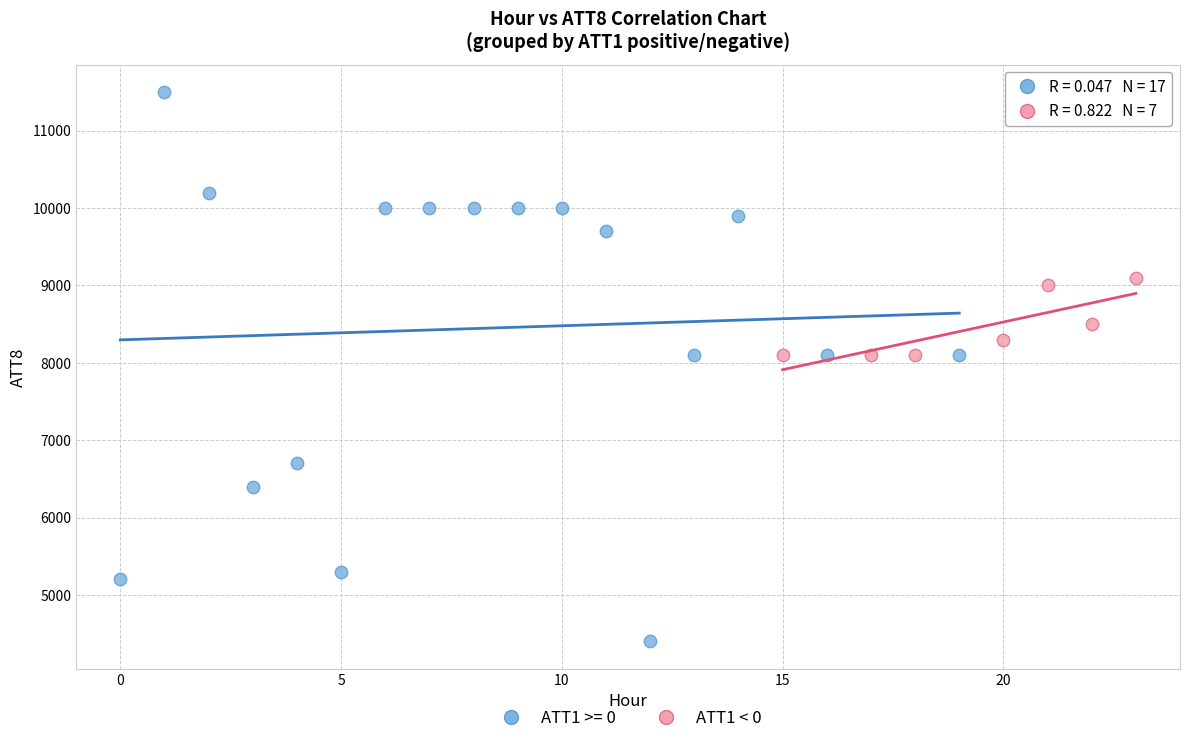

Which series contains the highest Y value?

ATT1 >= 0